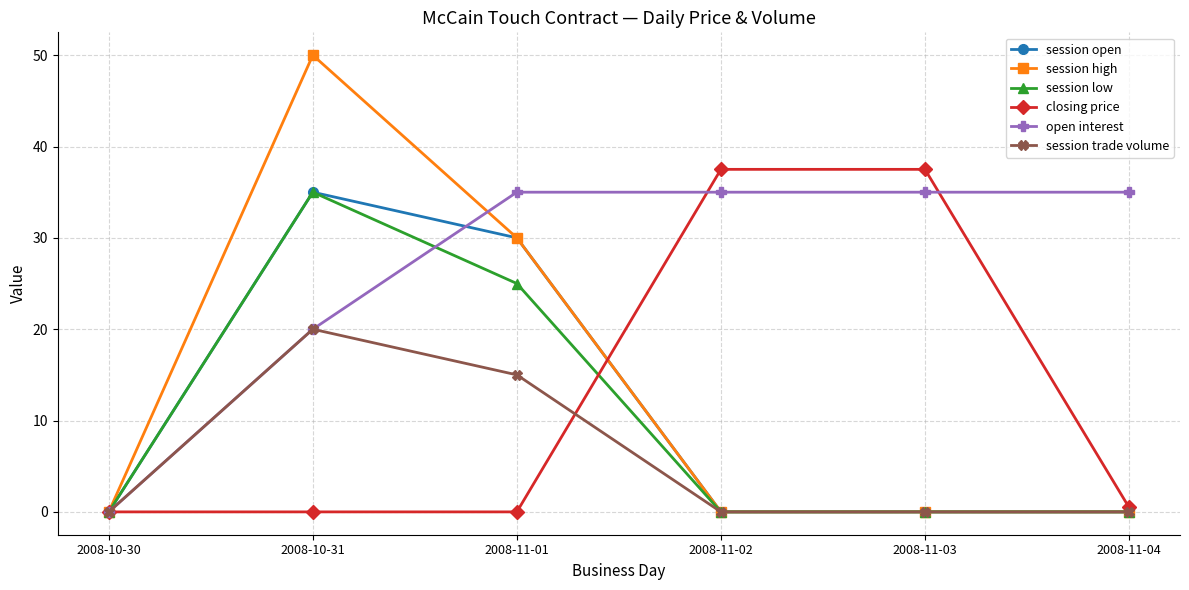

Count the session trade volume values in the range 0 to 15.

5